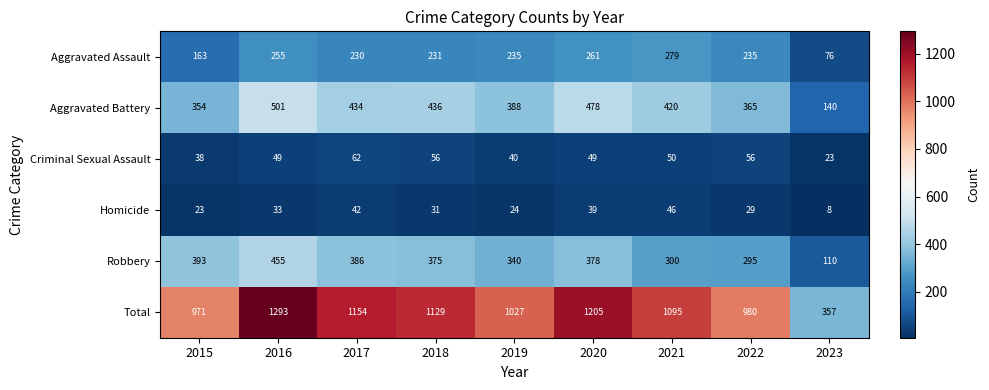

How many distinct data groups are displayed?

6